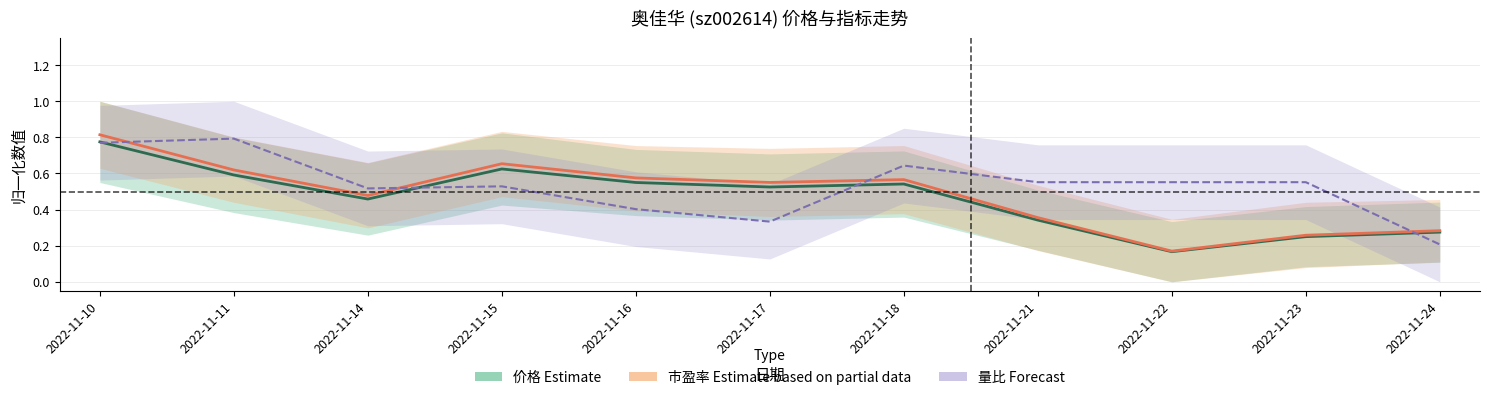

Between 2022-11-10 and 2022-11-11, which is larger?

2022-11-10